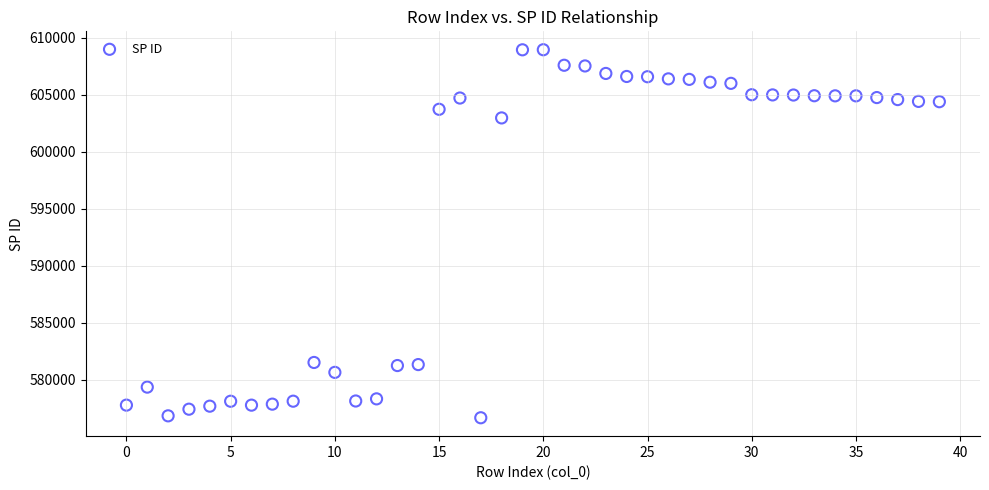

What is the range of Y values (max minus min)?

32282